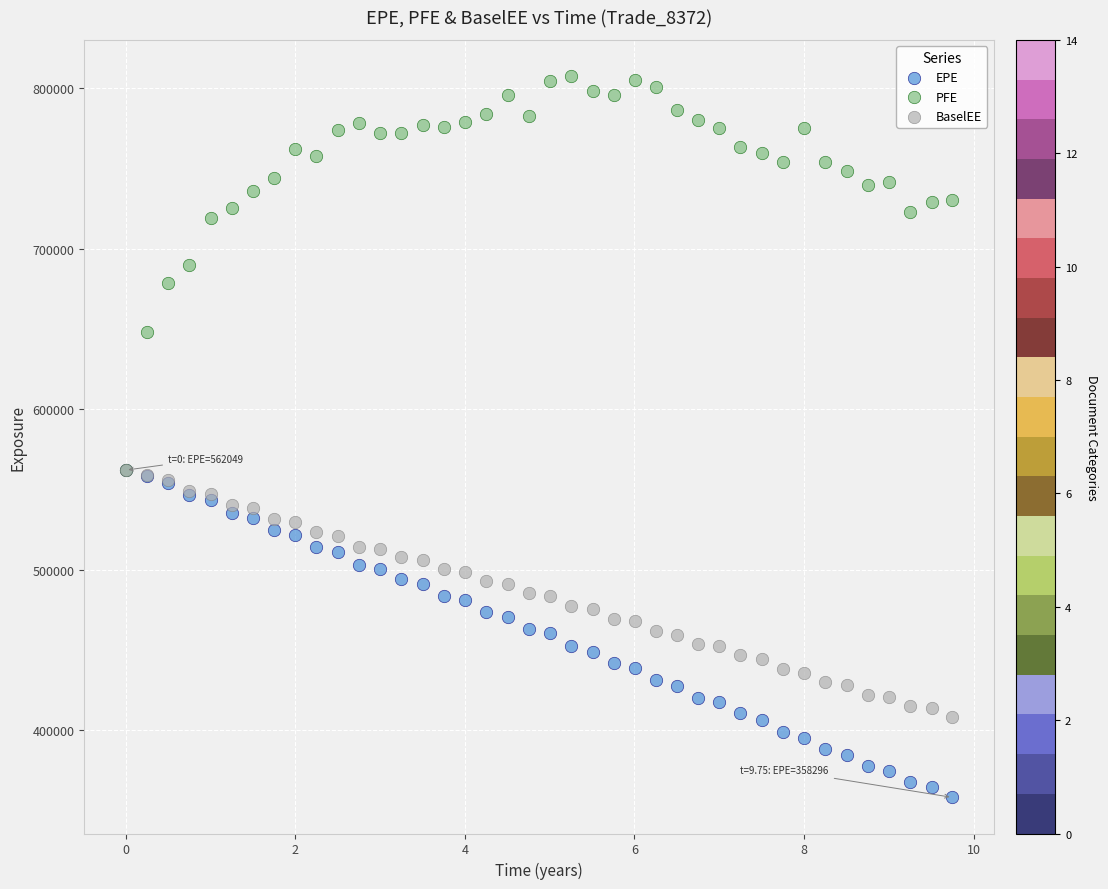

What are all the series names shown in the legend?

EPE, PFE, BaselEE